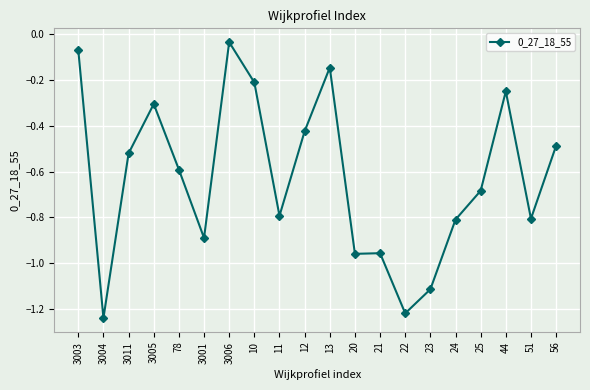

What is the label of the 9th point from the right?

20